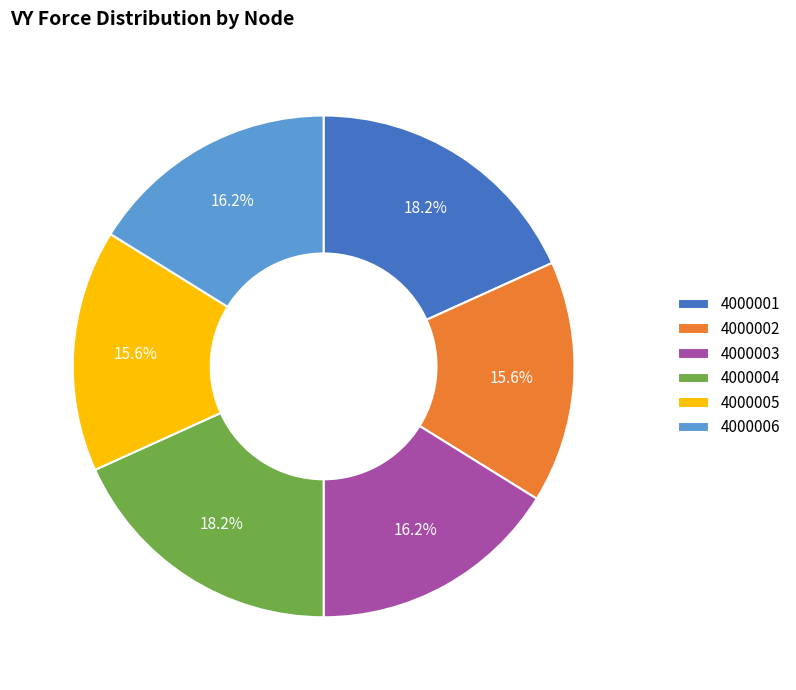

Is 4000003 the majority of the pie?

No